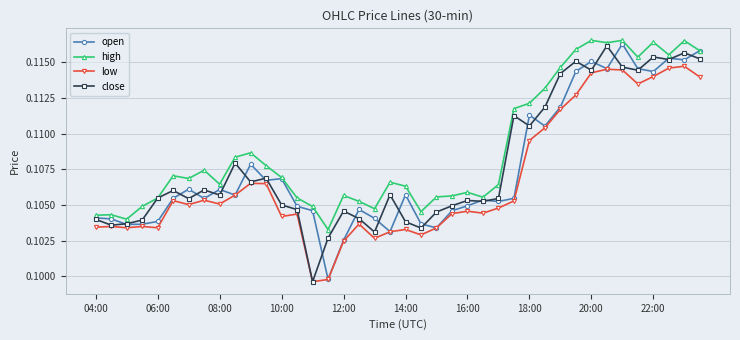

How many close values are between 0 and 1?

40